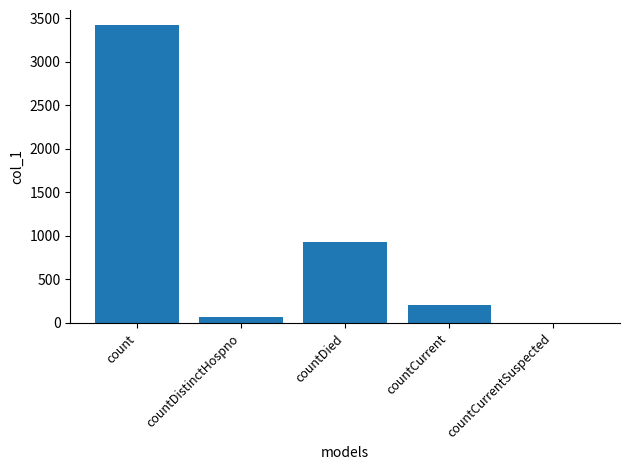

What is the greatest value displayed?

3425